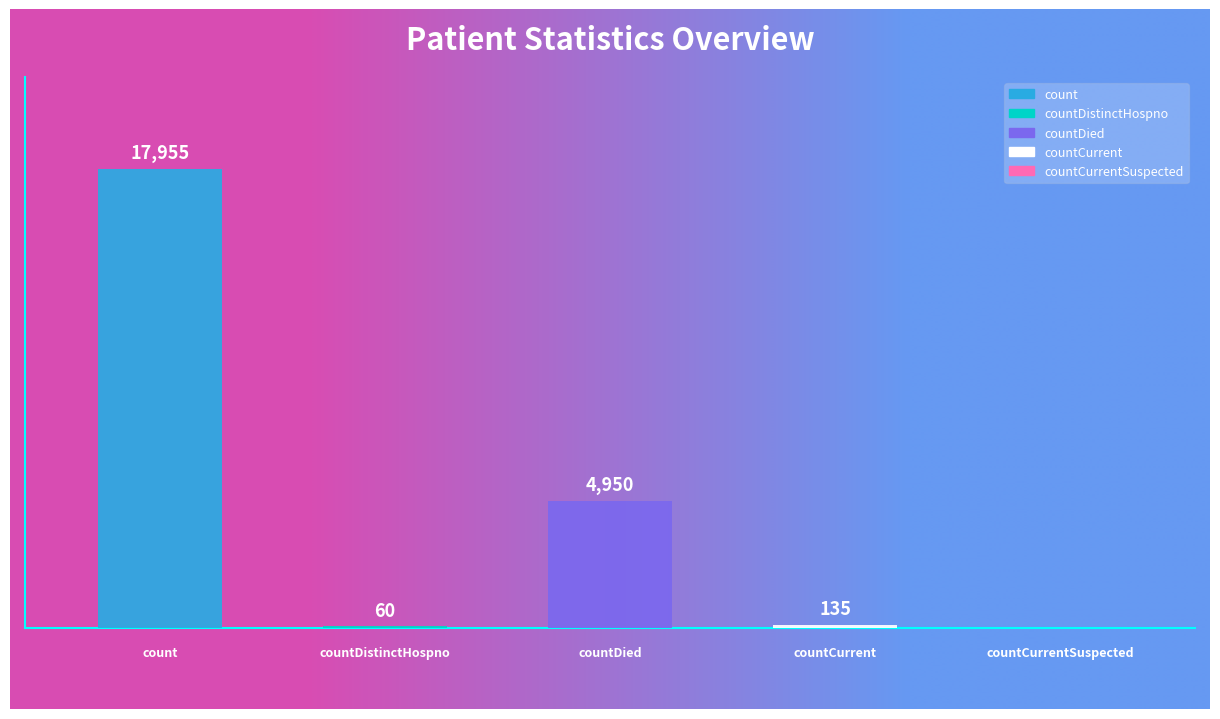

Reading left to right, transcribe all the data shown in this chart.

17955	60	4950	135	0